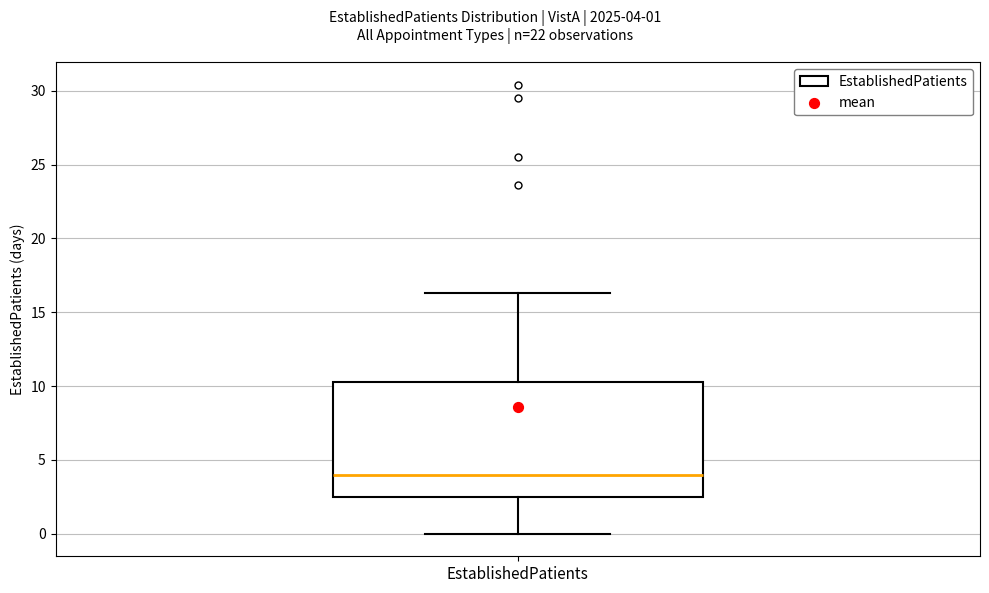

Transcribe this box plot: give where the median line is, the range the box spans, and where the two whiskers end, as read against the y-axis. The values are not printed on the chart, so give them approximately, as read against the axis.

median 4.0, box 2.5 to 10.5, whiskers 0.0 to 16.5